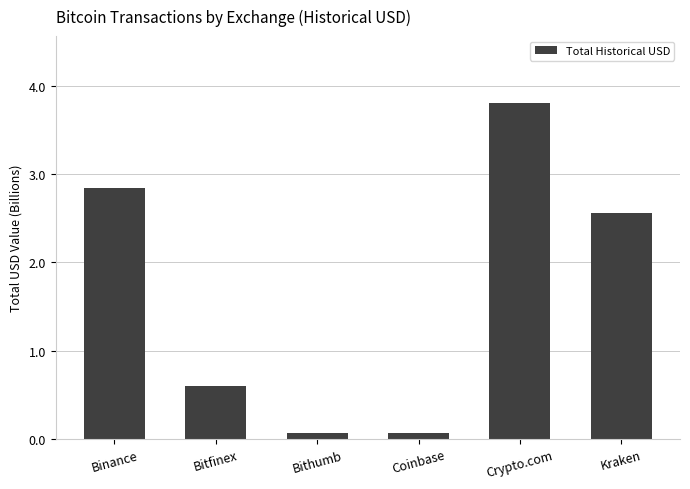

Does the chart contain stacked bars?

No